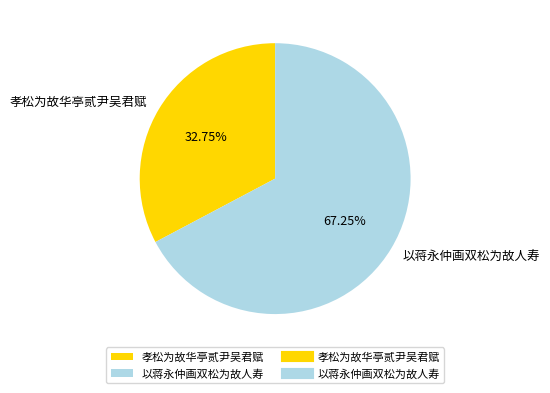

Which category accounts for the majority?

以蒋永仲画双松为故人寿